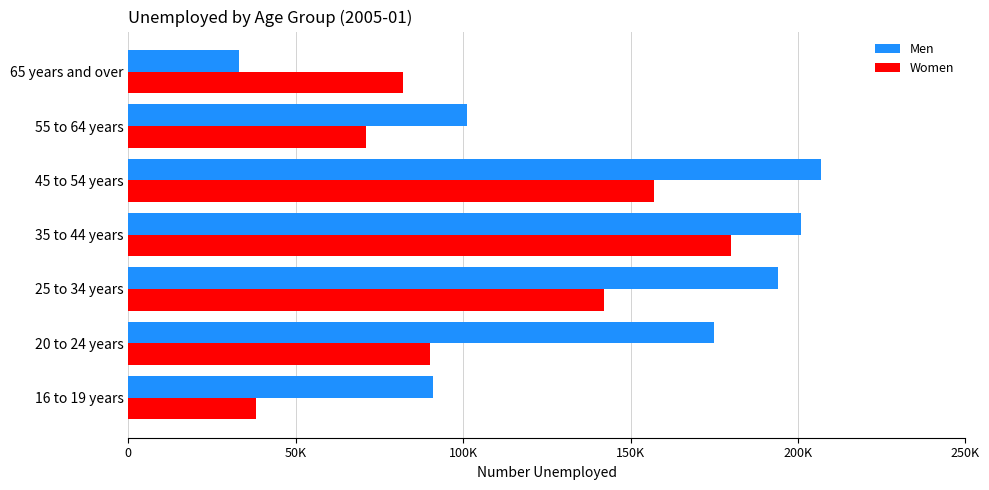

What are all the series names shown in the legend?

Men, Women